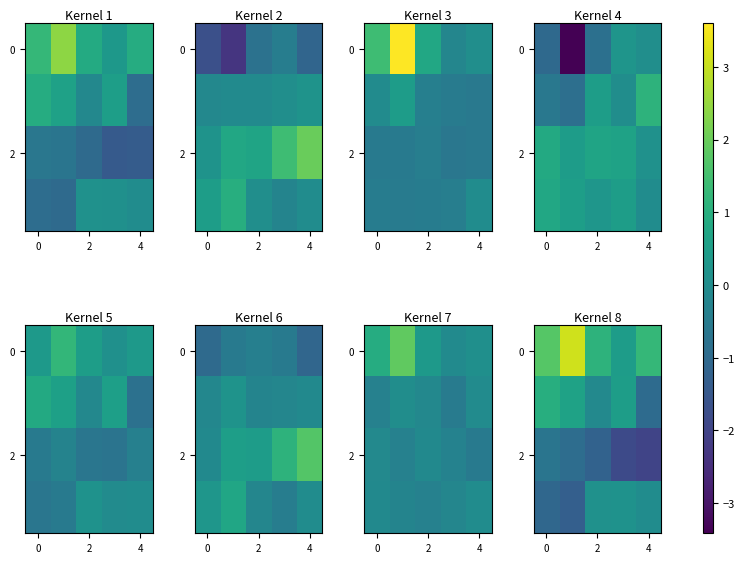

Which category has the lowest value across all series?

4